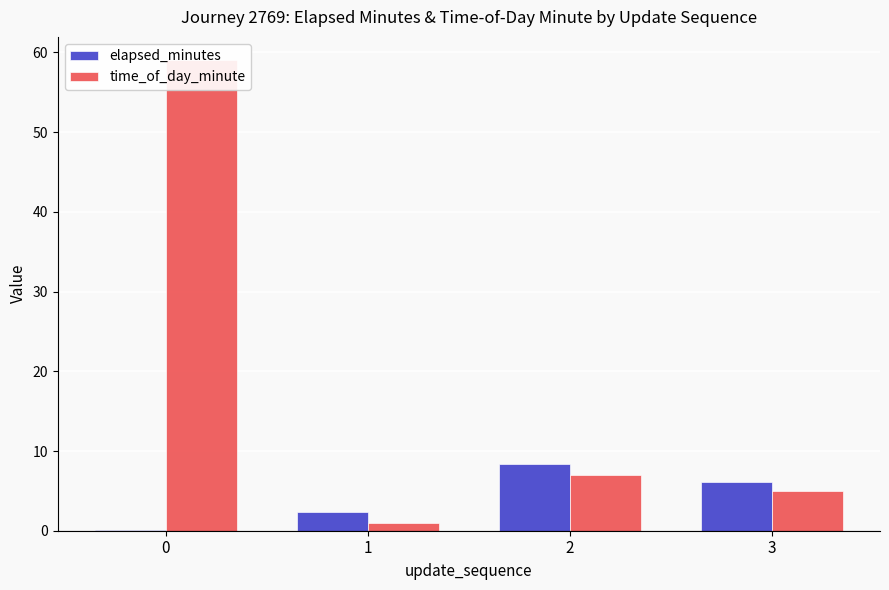

Reading left to right, list all the values displayed in this chart.

elapsed_minutes: 0=0.0	1=2.3	2=8.3	3=6.1
time_of_day_minute: 0=59.0	1=1.0	2=7.0	3=5.0